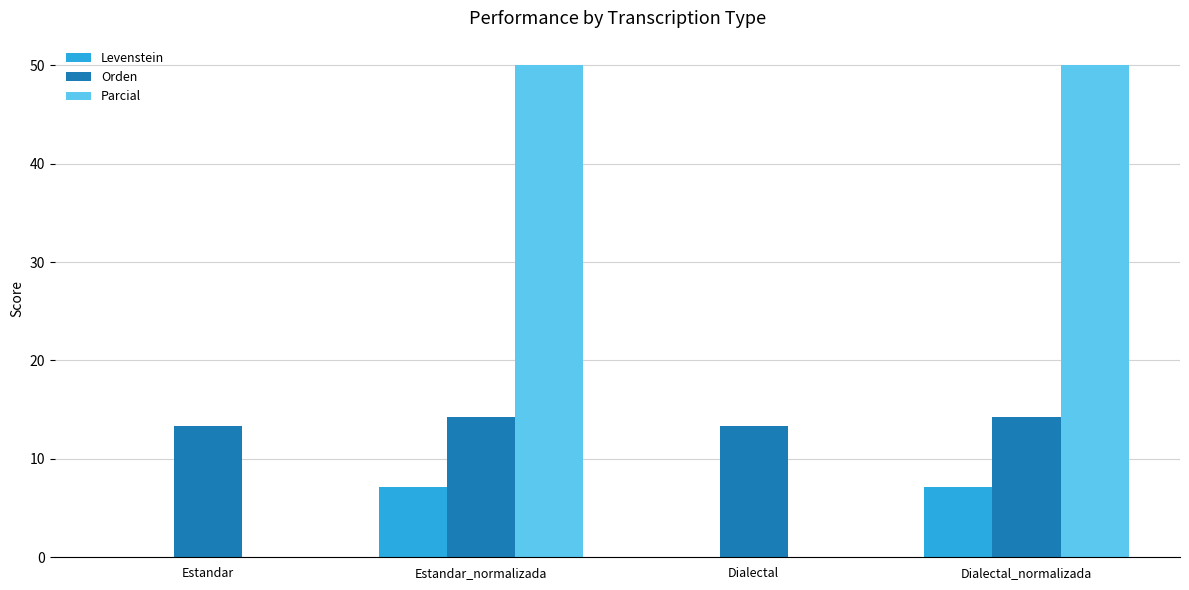

Count the number of data series in this chart.

3